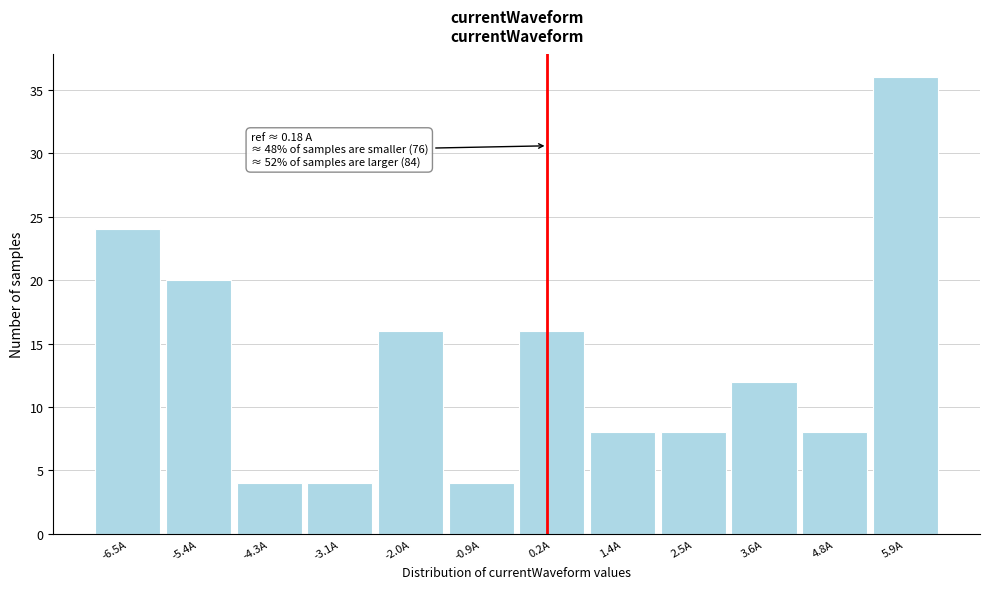

Which range on the x-axis has the tallest bar?

5.4 to 6.4